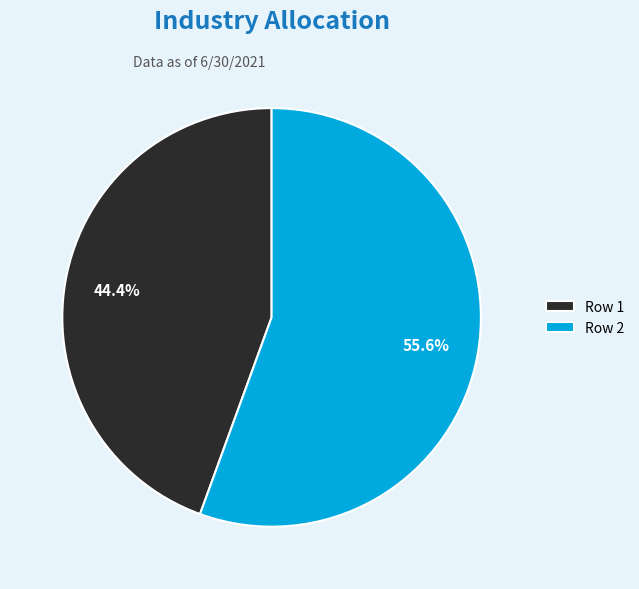

Rank the categories by value from lowest to highest.

Row 1, Row 2